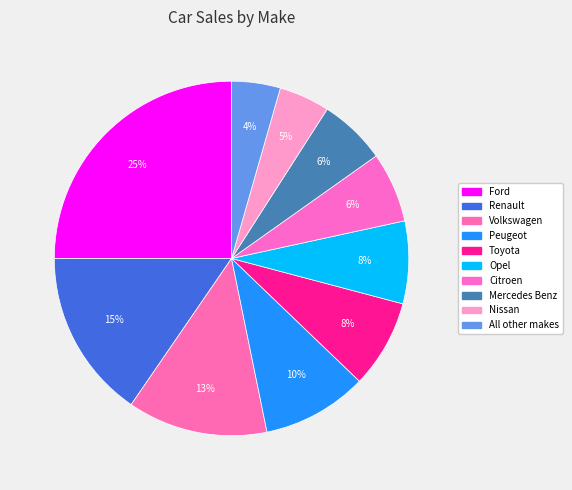

To the nearest percent, what is the combined percentage of Ford and Nissan?

30%